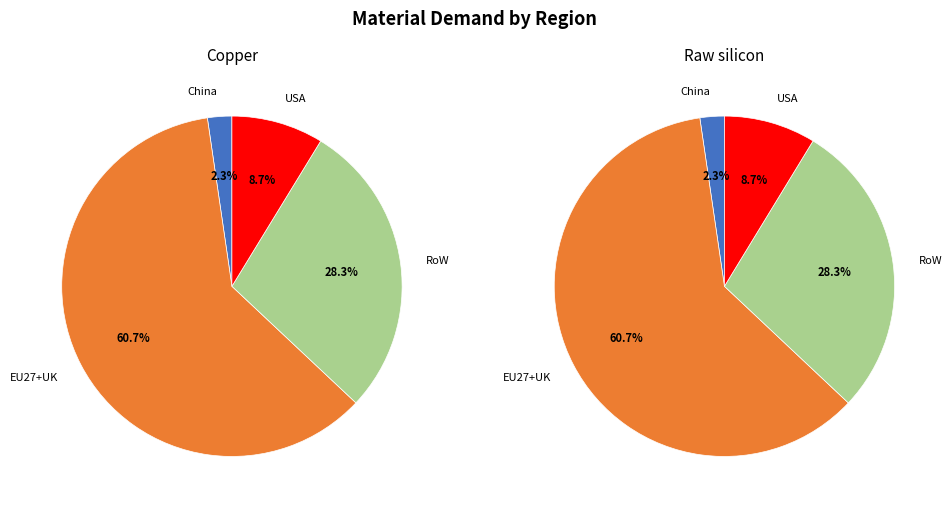

Is it true that China is 2% of the pie?

True